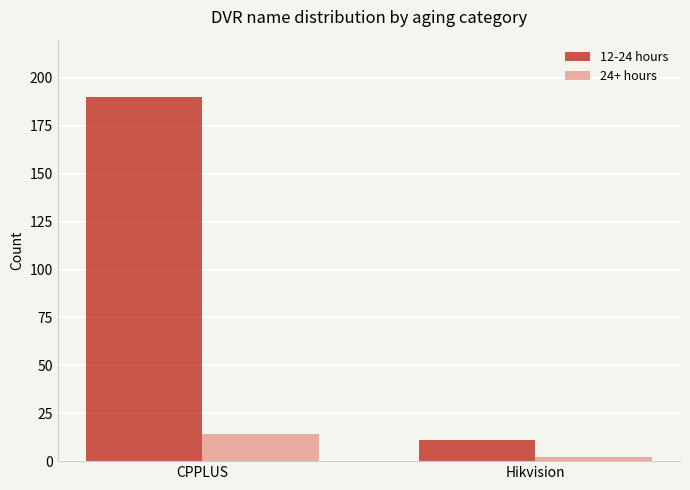

Which series has the widest spread of values?

12-24 hours